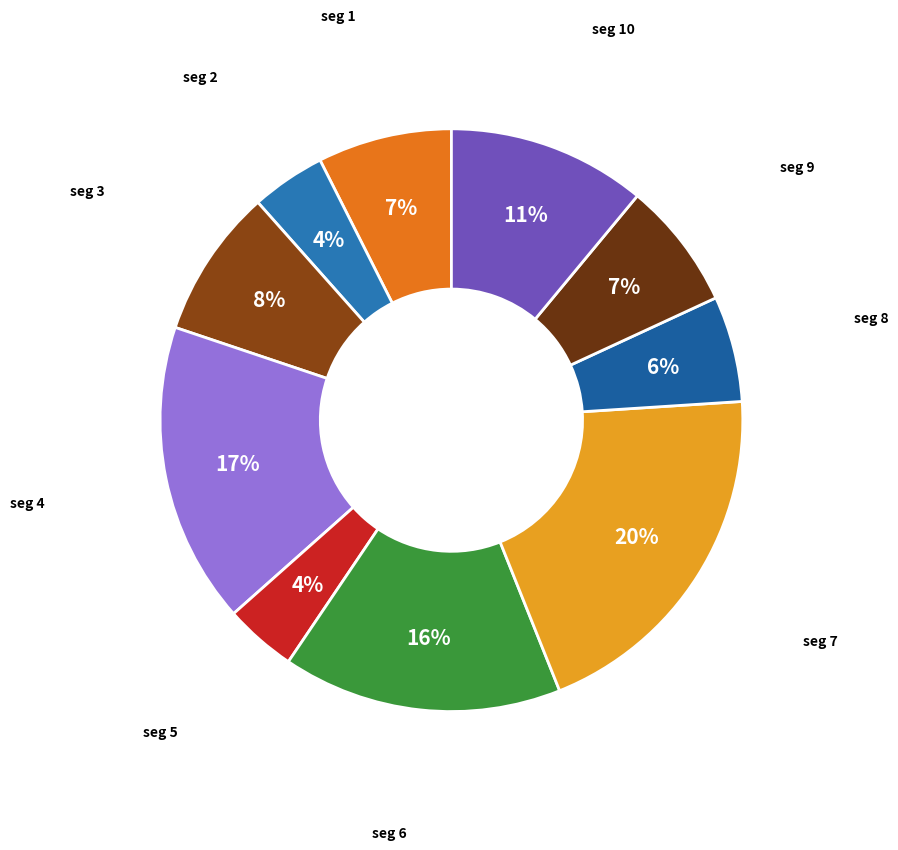

How many segments does this pie chart have?

10